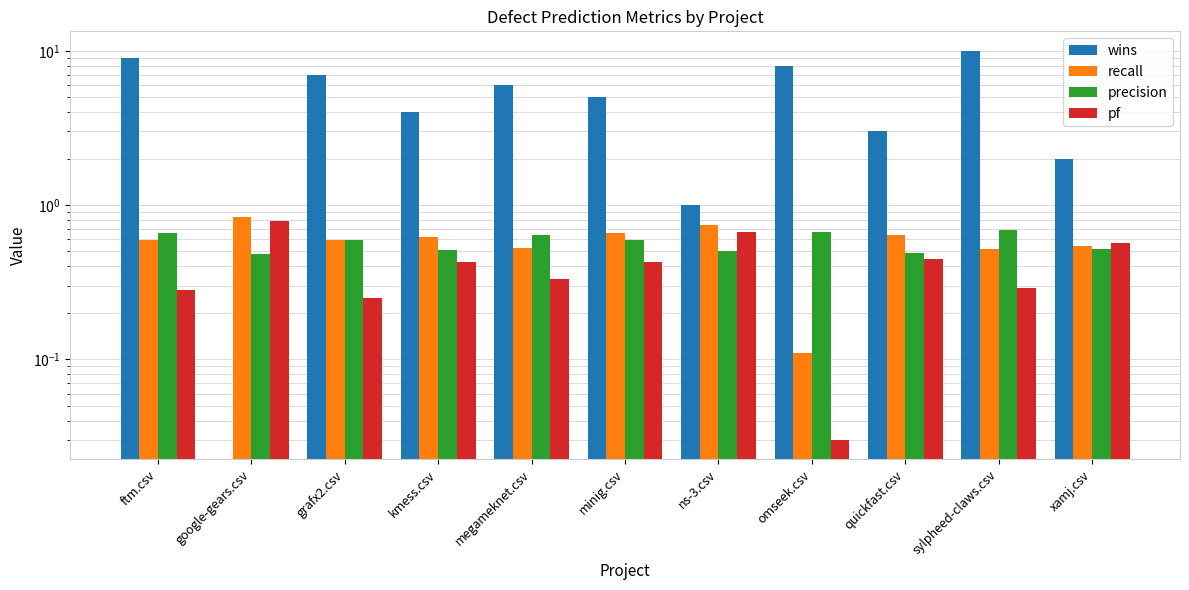

What position from the left is ns-3.csv?

7